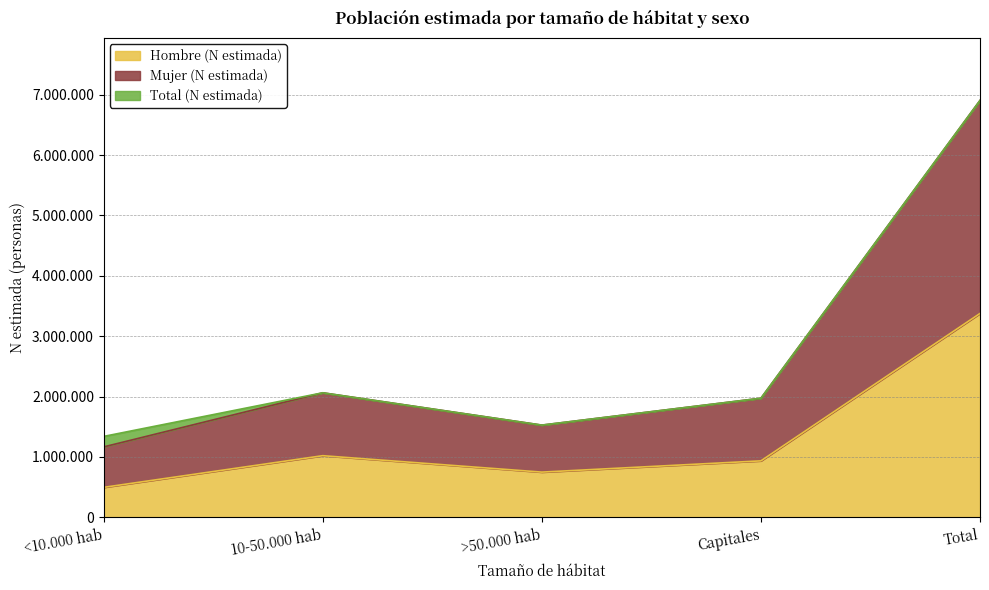

At which label does Total (N estimada) first exceed 1973201?

10-50.000 hab